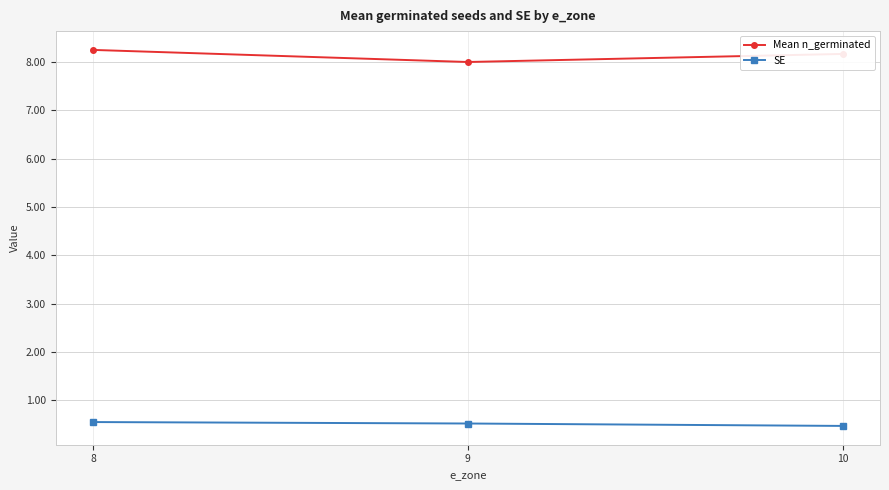

What is the value of the Mean n_germinated point at the 3rd from the left?

8.2